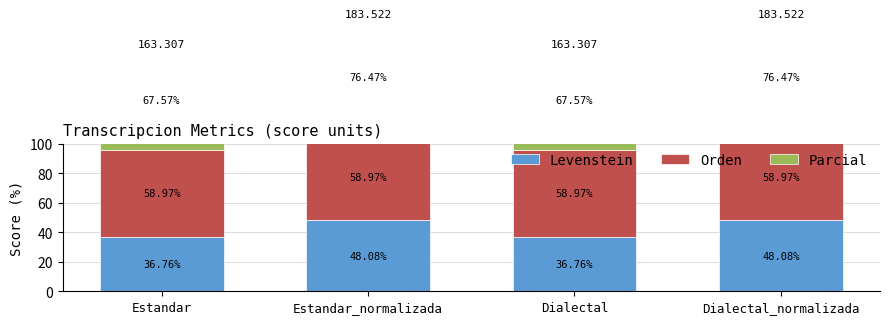

What is the value of the Parcial bar at the 3rd from the left?

67.6